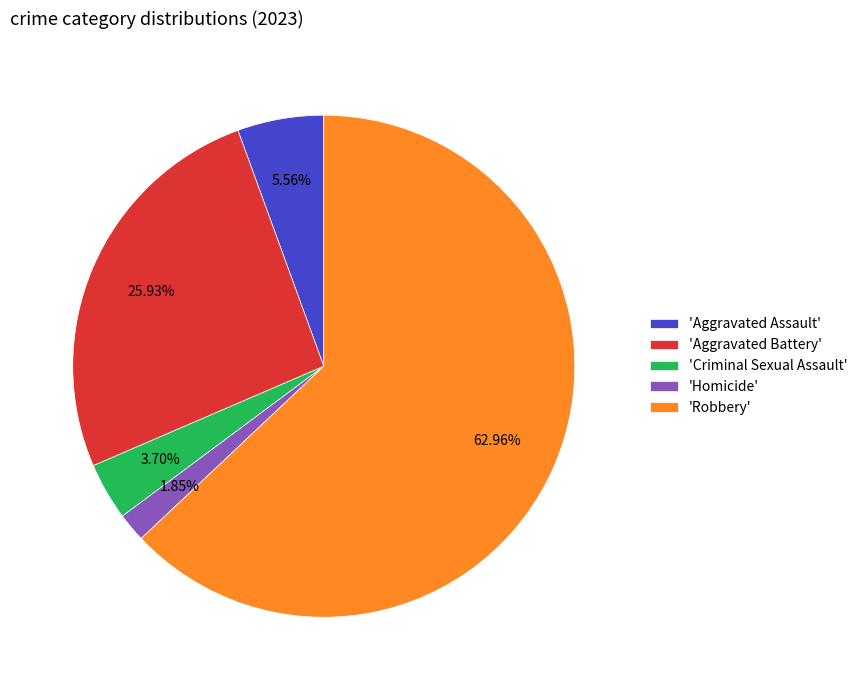

Which category accounts for the majority?

'Robbery'